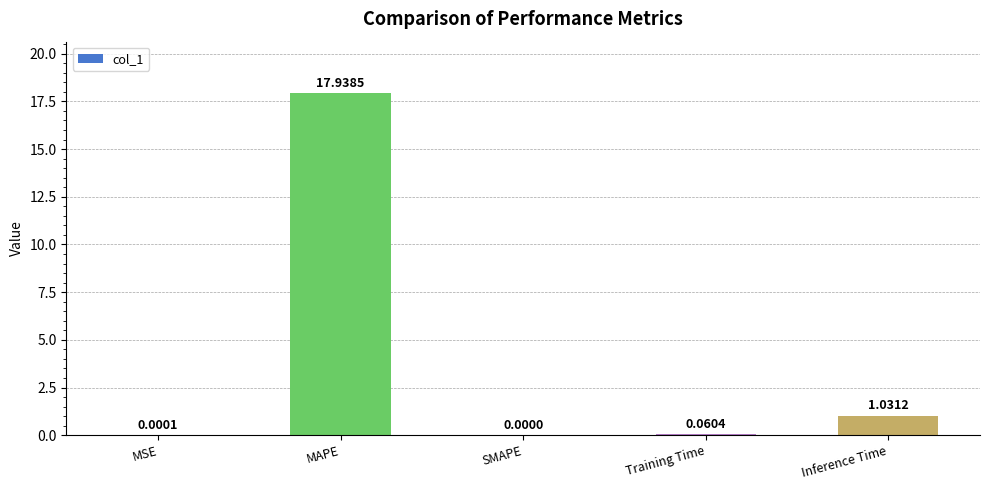

Between MSE and Inference Time, which is larger?

Inference Time